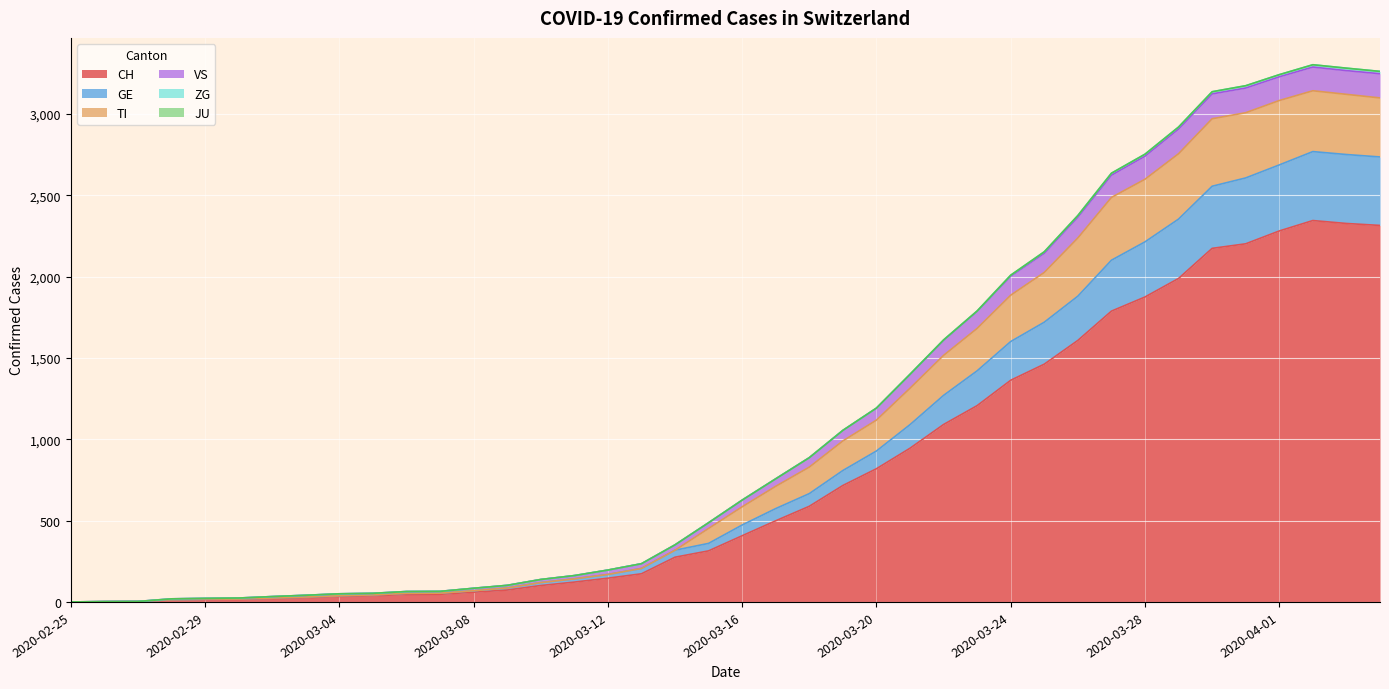

What is the highest value of the CH series?

2345